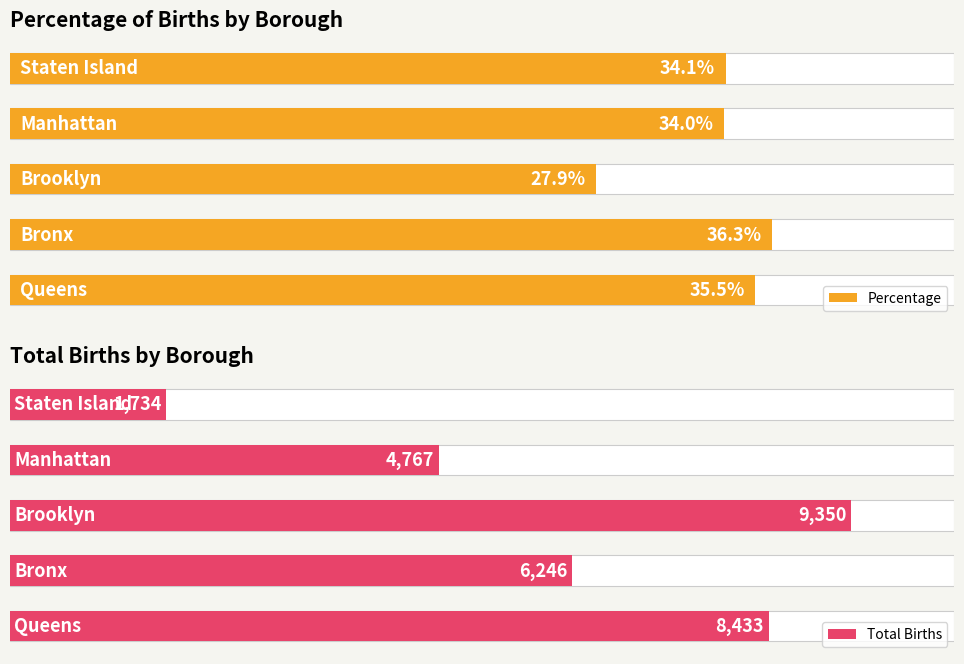

How many values in the Percentage series exceed 34?

3